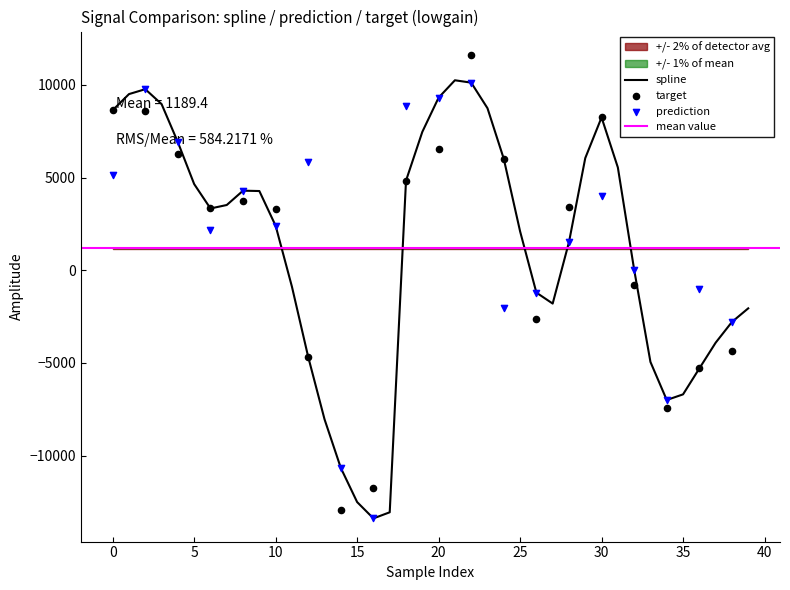

Which series contains the lowest Y value?

spline